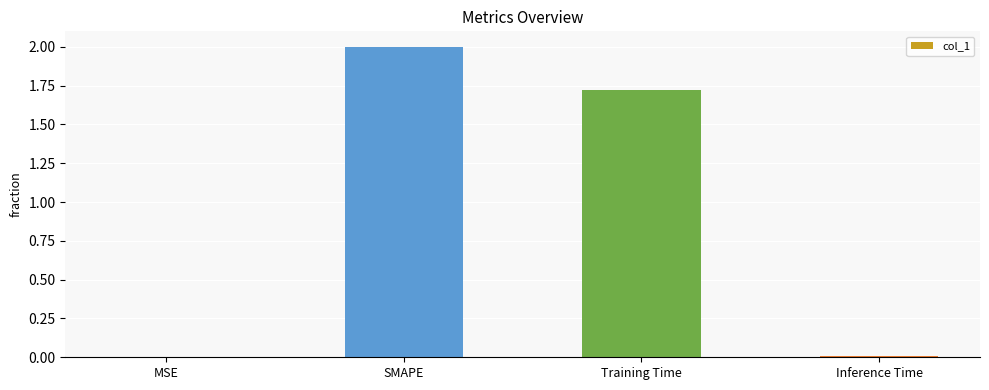

What is the maximum value shown in the chart?

2.0